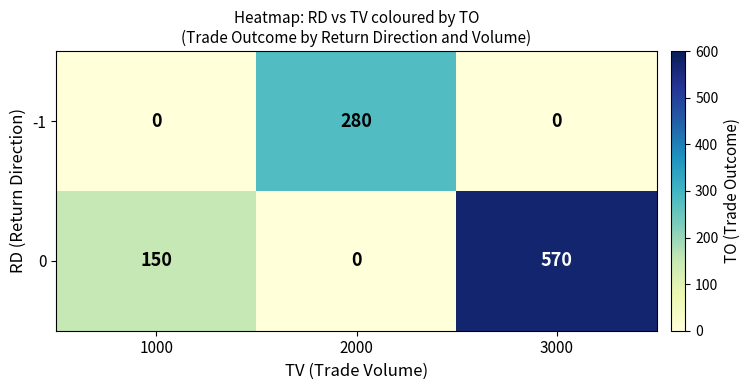

At how many categories does at least one series exceed 466?

1